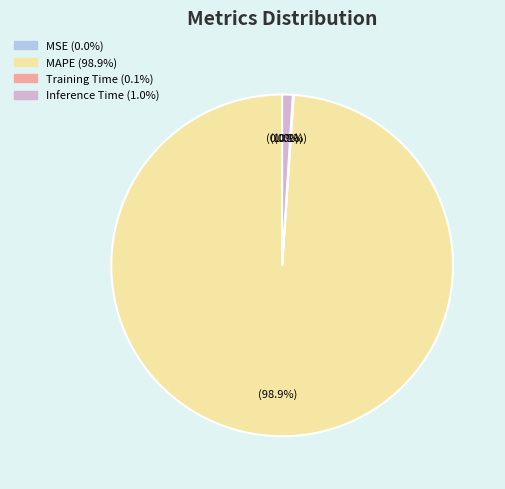

Does any single category account for the majority?

Yes